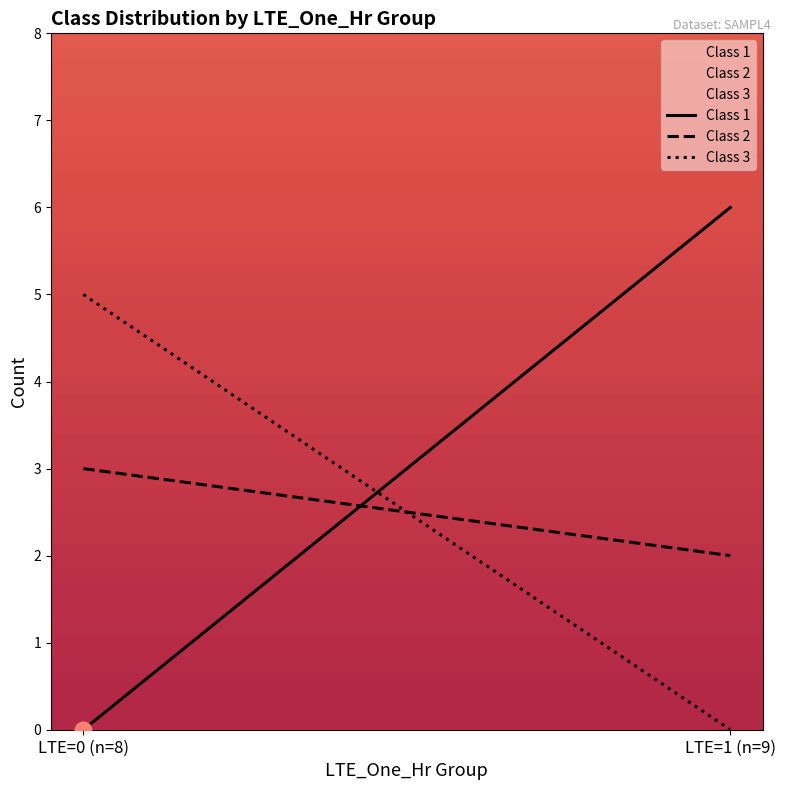

What is the sum of all Class 2 values?

5